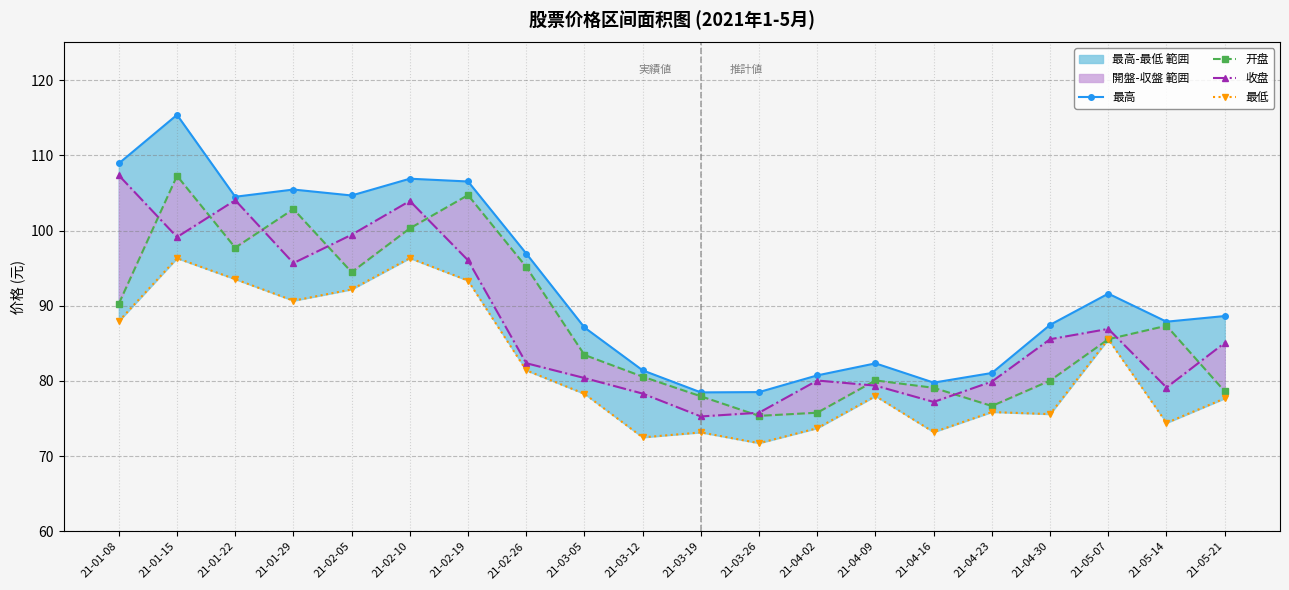

How many series are shown in this chart?

4